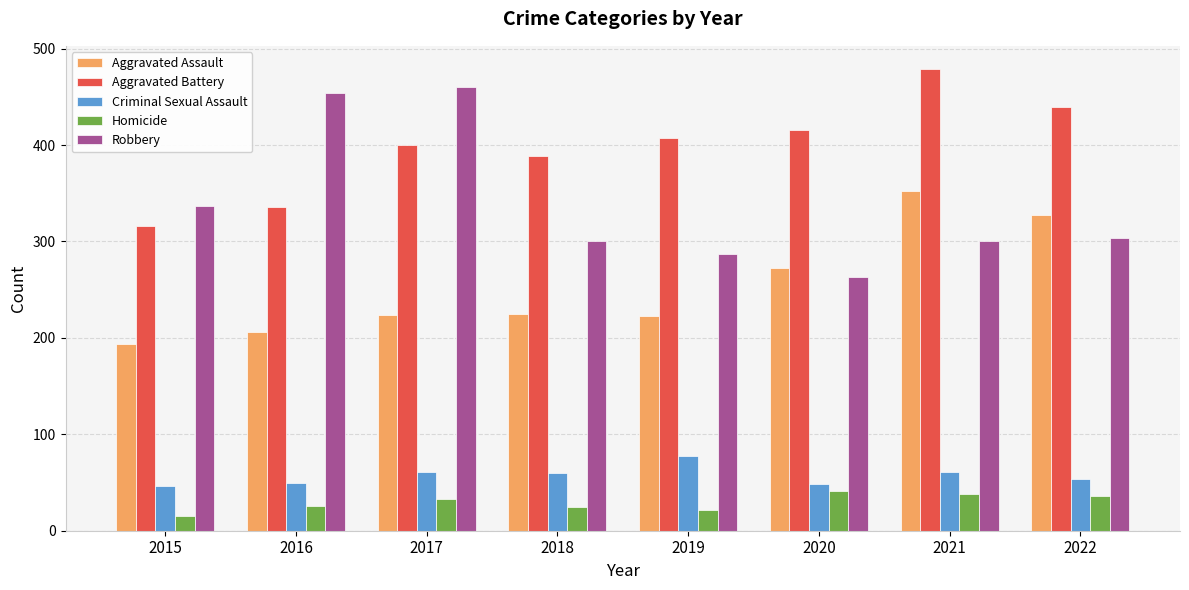

Where is Aggravated Battery nearest to the value 397?

2017